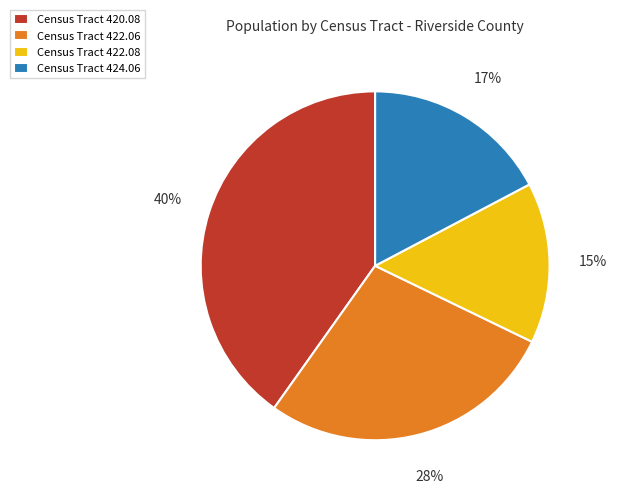

To the nearest percent, what is the combined percentage of Census Tract 422.08 and Census Tract 420.08?

55%